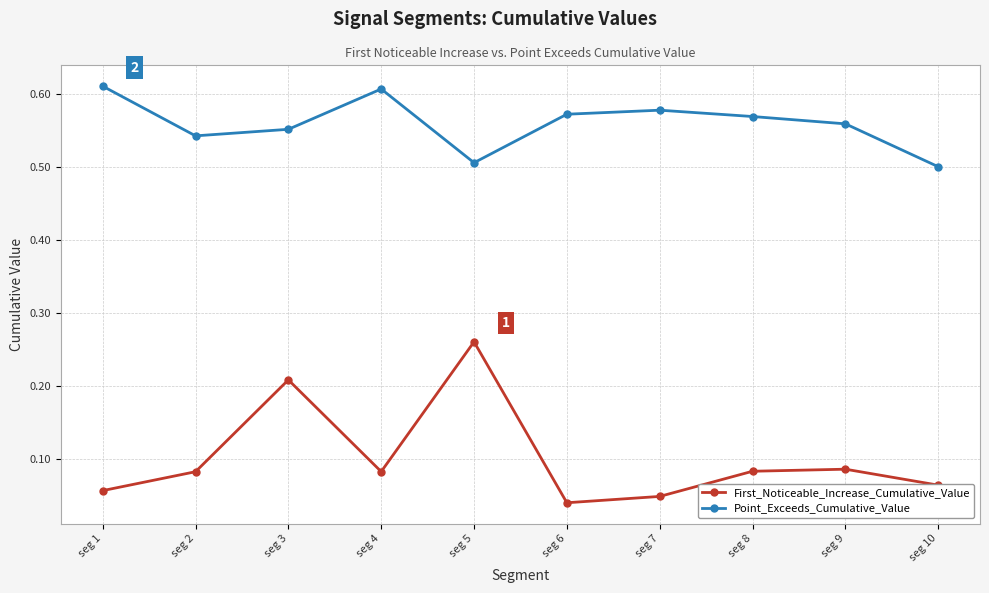

Count the Point_Exceeds_Cumulative_Value values in the range 0 to 1.

10